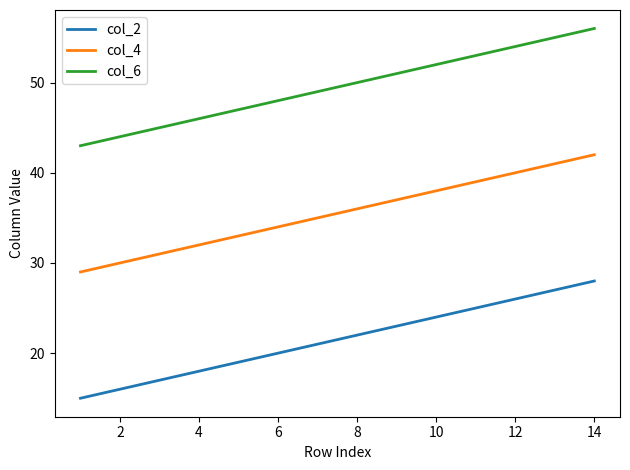

True or false: col_2 and col_6 cross at least once.

False